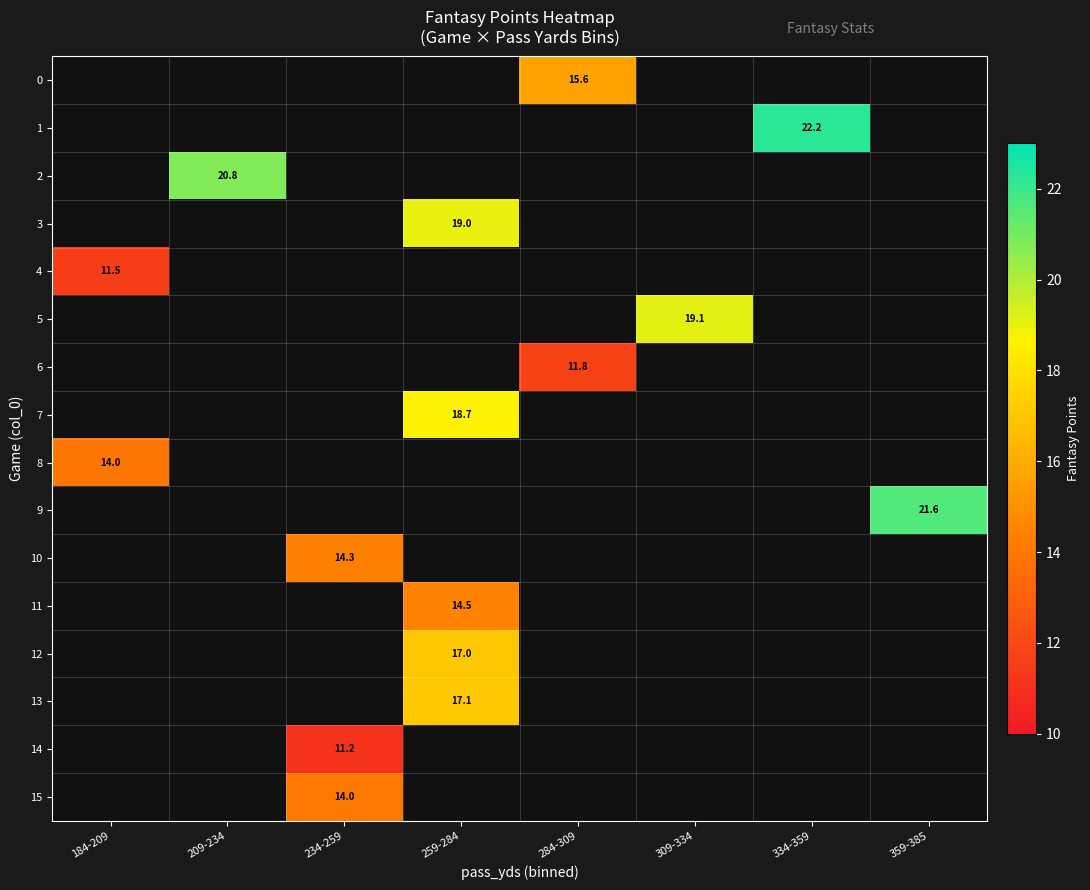

Which label corresponds to the largest value in the chart?

334-359